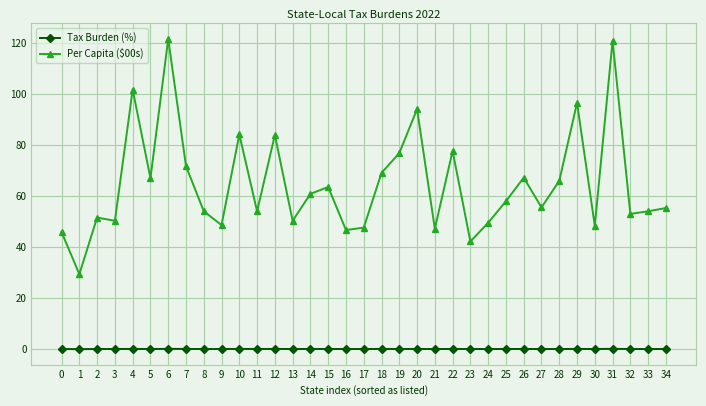

Is the value of Per Capita ($00s) at 17 greater than the value of Tax Burden (%) at 0?

Yes